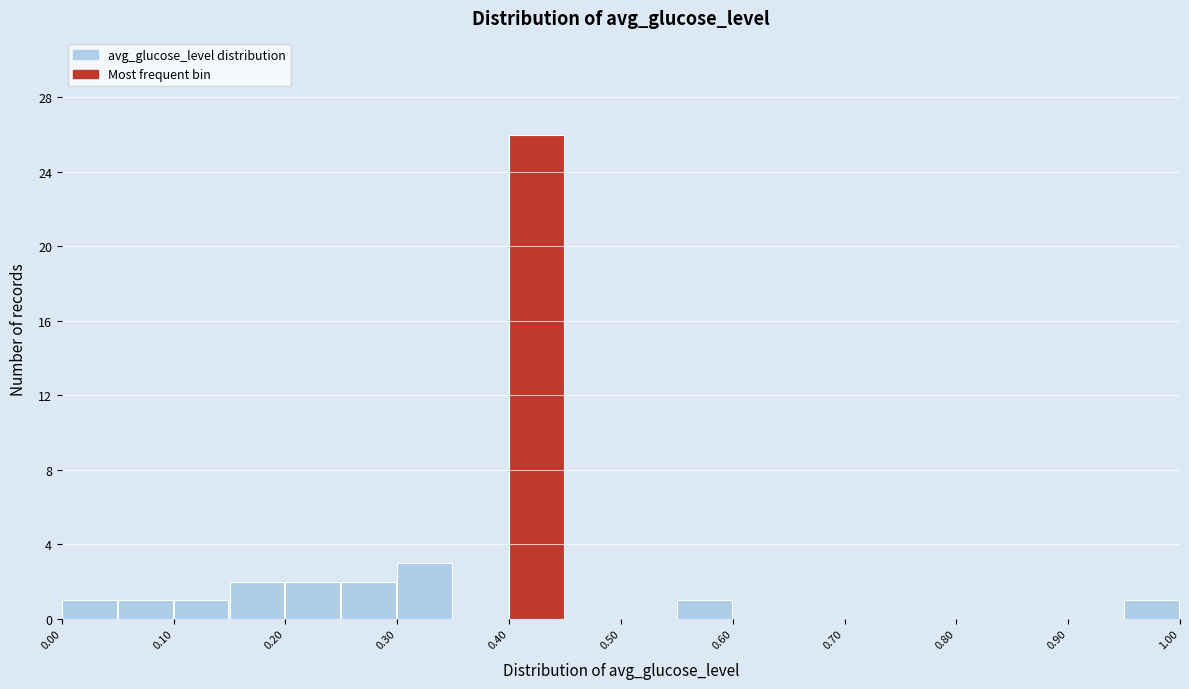

Reading left to right, list every bar in this chart as the range it spans on the x-axis followed by its height. The values are not printed on the chart, so give them approximately, as read against the axis.

0.00 to 0.05: 1
0.05 to 0.10: 1
0.10 to 0.15: 1
0.15 to 0.20: 2
0.20 to 0.25: 2
0.25 to 0.30: 2
0.30 to 0.35: 3
0.35 to 0.40: 0
0.40 to 0.45: 26
0.45 to 0.50: 0
0.50 to 0.55: 0
0.55 to 0.60: 1
0.60 to 0.65: 0
0.65 to 0.70: 0
0.70 to 0.75: 0
0.75 to 0.80: 0
0.80 to 0.85: 0
0.85 to 0.90: 0
0.90 to 0.95: 0
0.95 to 1.00: 1